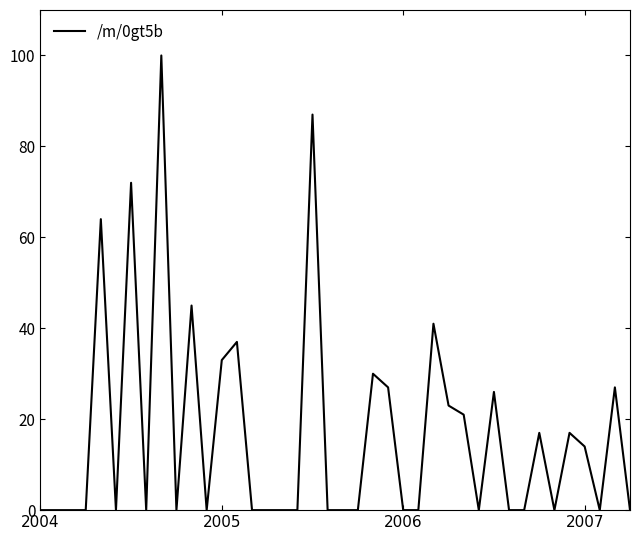

What is the maximum value shown in the chart?

100